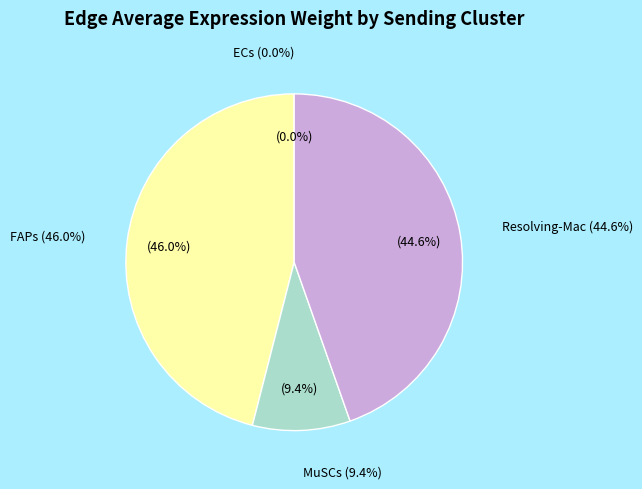

What is the change in value from MuSCs to Resolving-Mac?

+157187.2